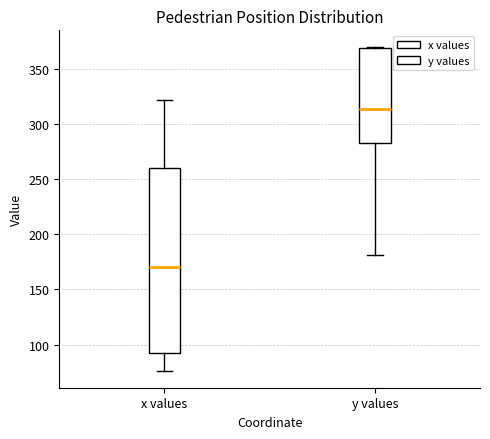

Which box is the tallest, from its lower edge to its upper edge?

x values